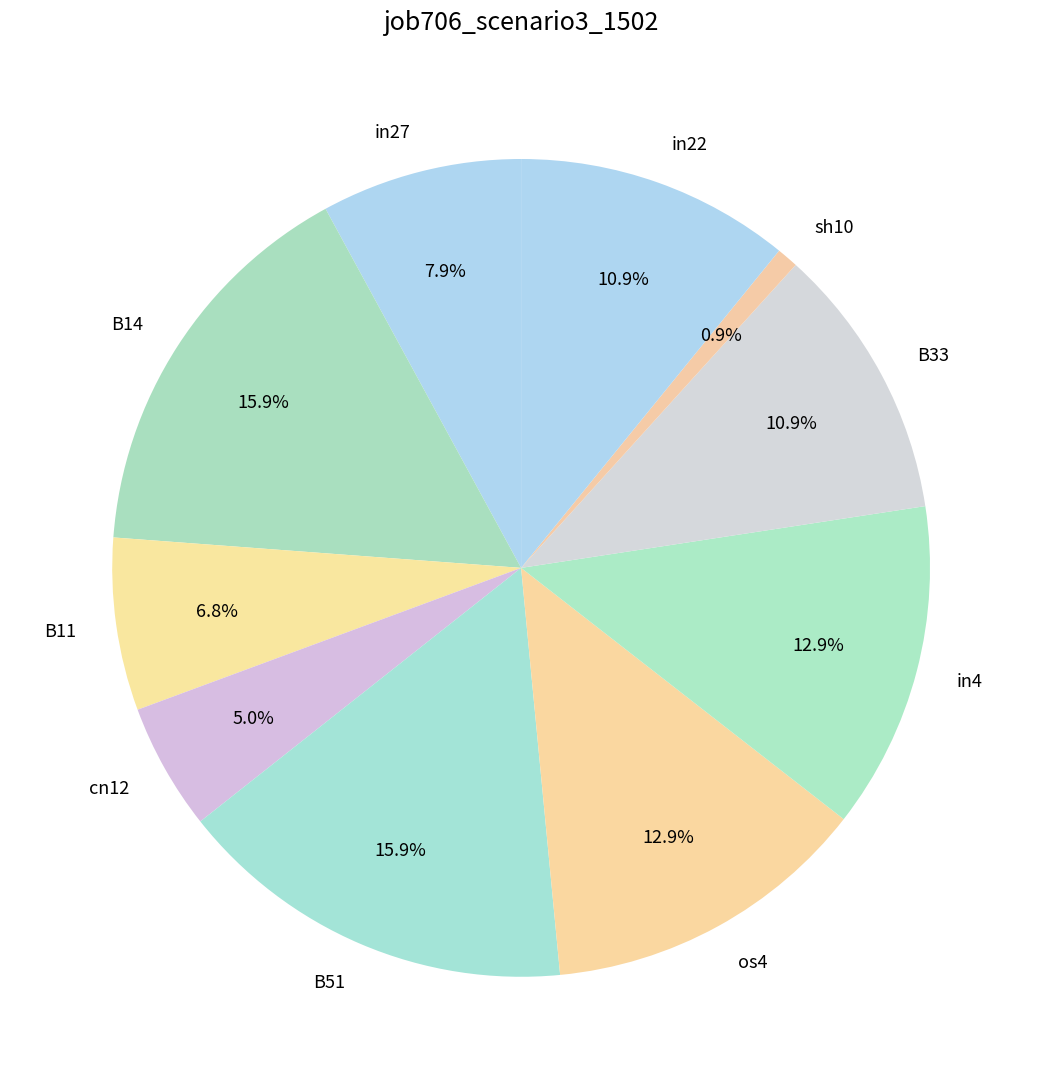

Is there a majority slice in this chart?

No